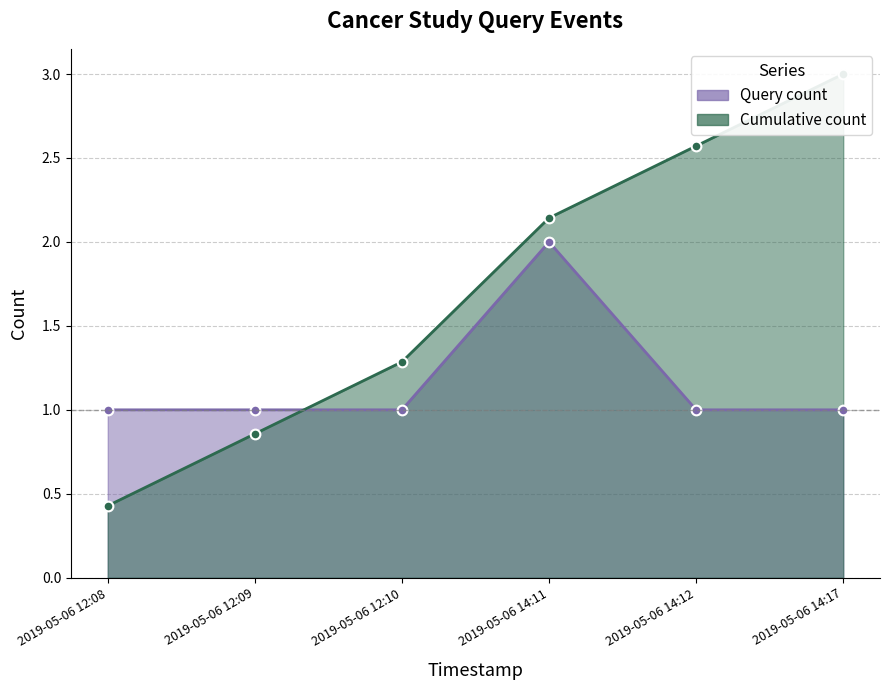

Rank the categories by value from lowest to highest.

2019-05-06 12:08, 2019-05-06 12:09, 2019-05-06 12:10, 2019-05-06 14:12, 2019-05-06 14:17, 2019-05-06 14:11